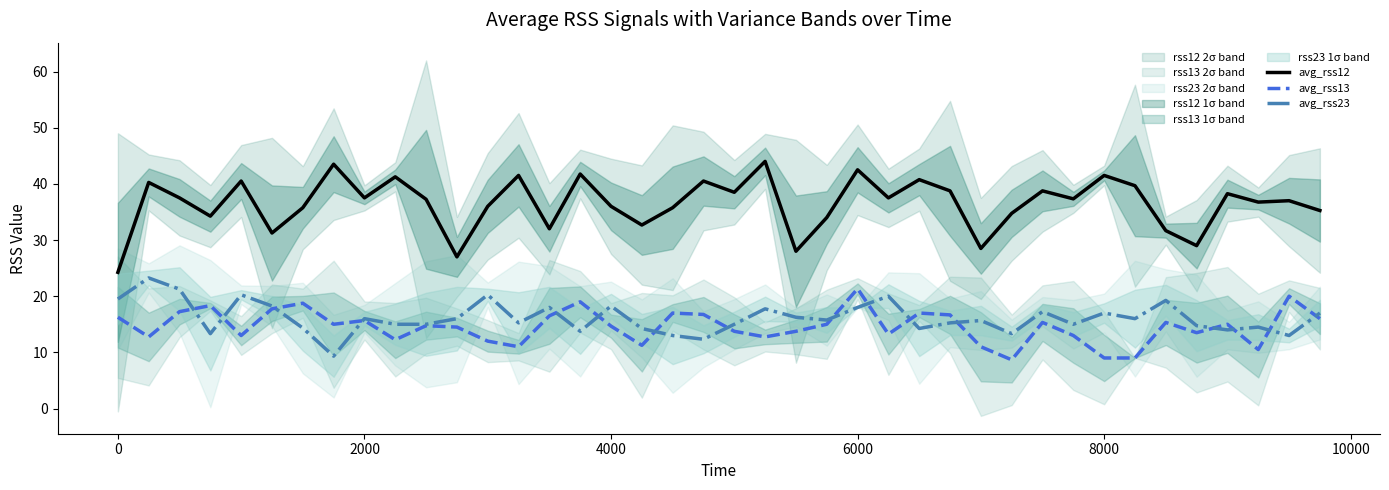

What is the highest value of the avg_rss13 series?

21.3